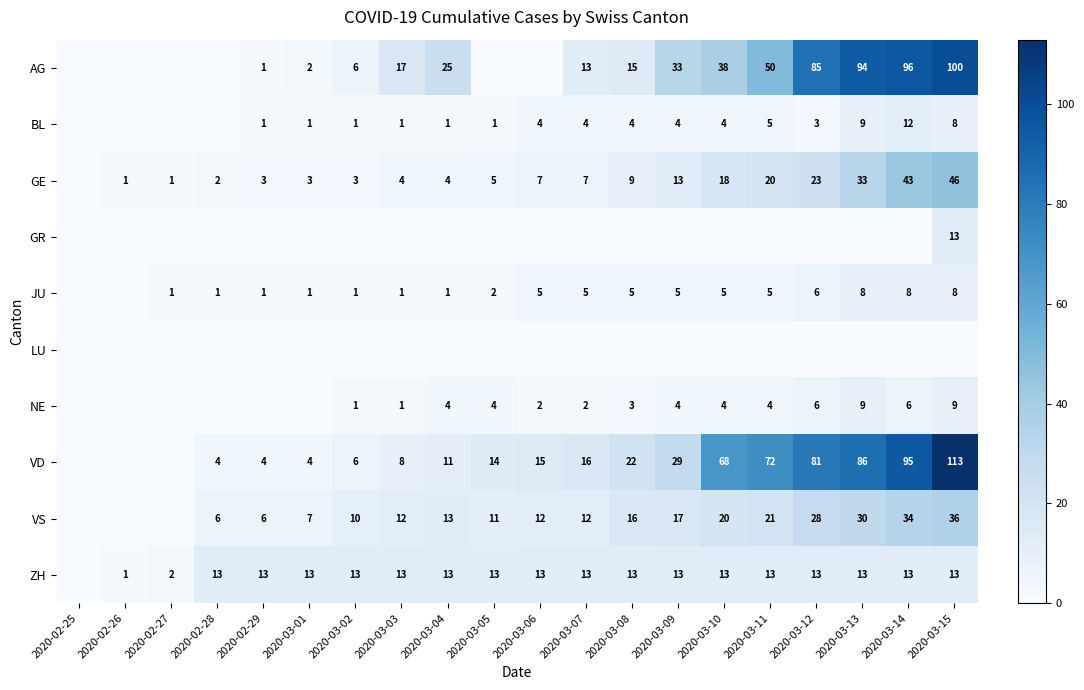

What is the sum of the VS values at 2020-03-06 and 2020-03-11?

33